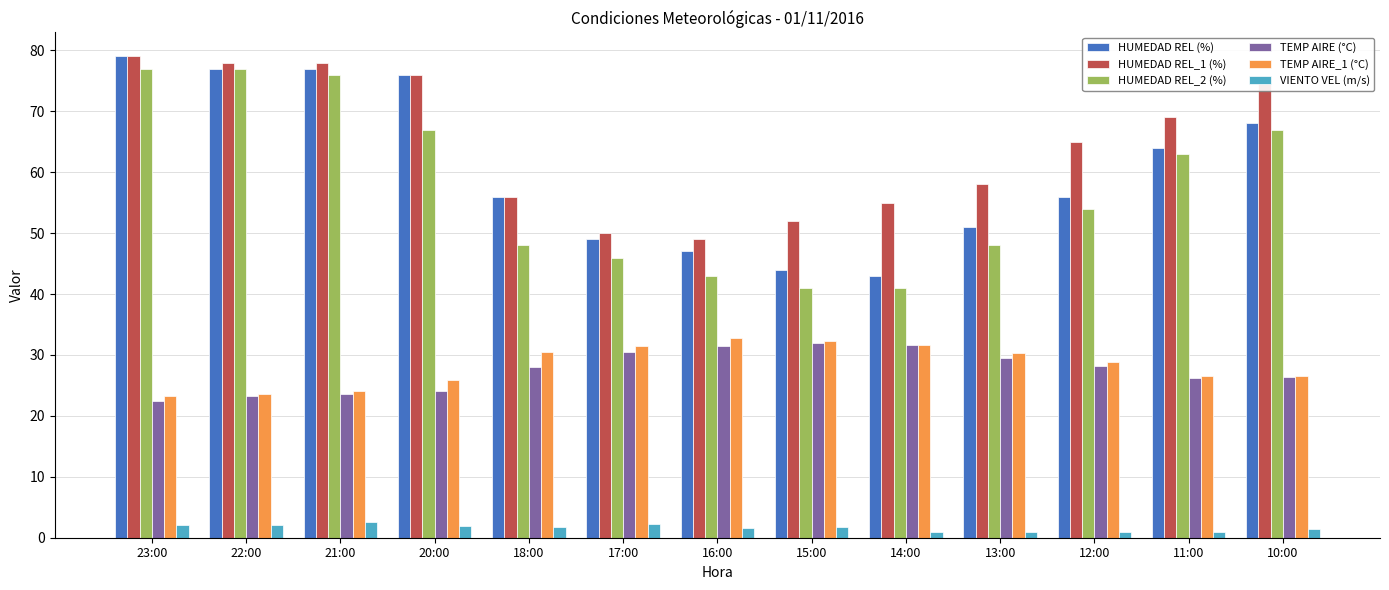

Where does the HUMEDAD REL_1 (%) series first go above 65?

23:00